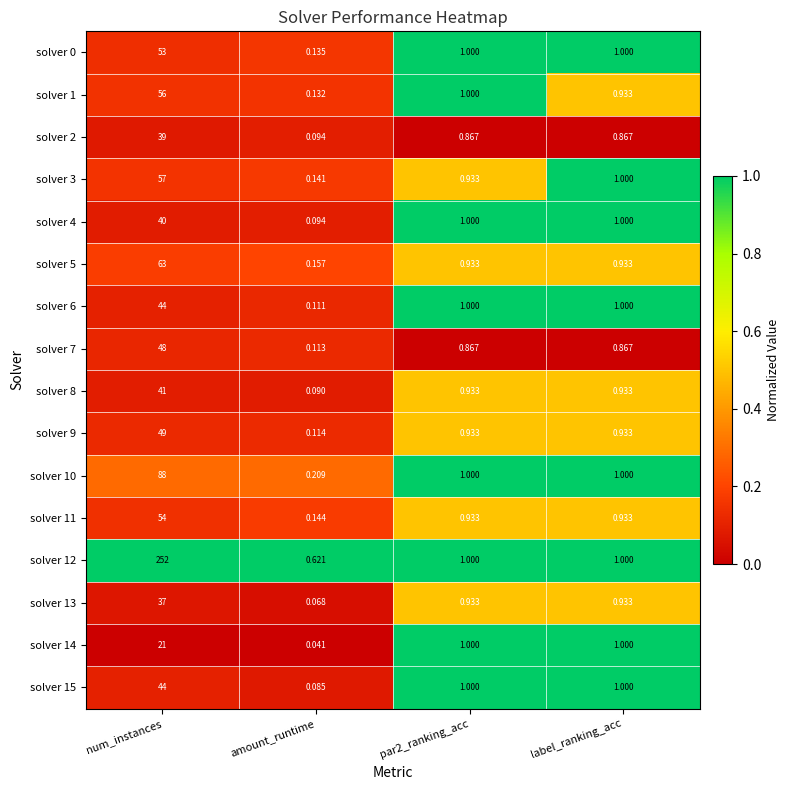

Which category has the highest value in the solver 15 series?

num_instances